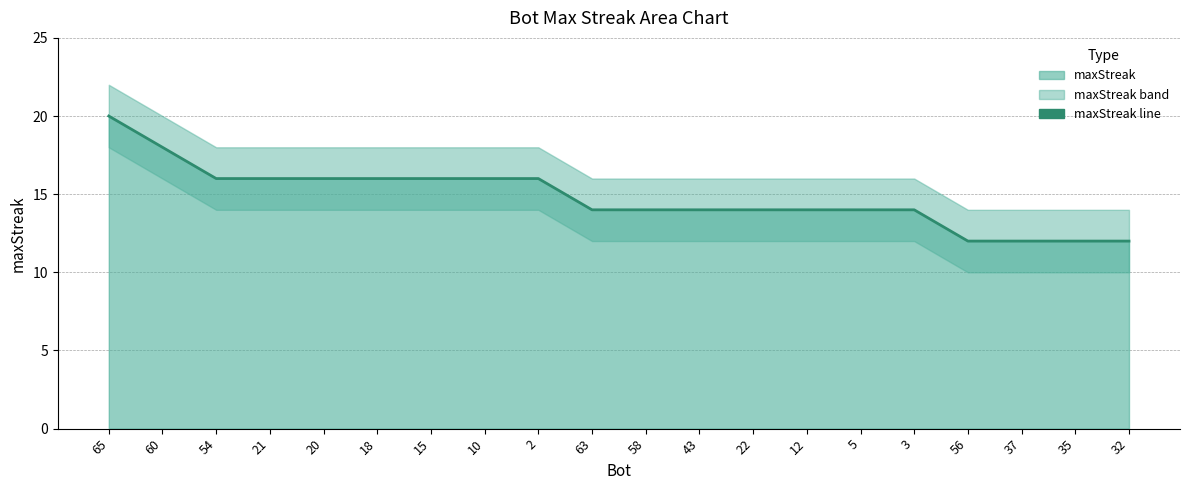

What position from the right is 43?

9